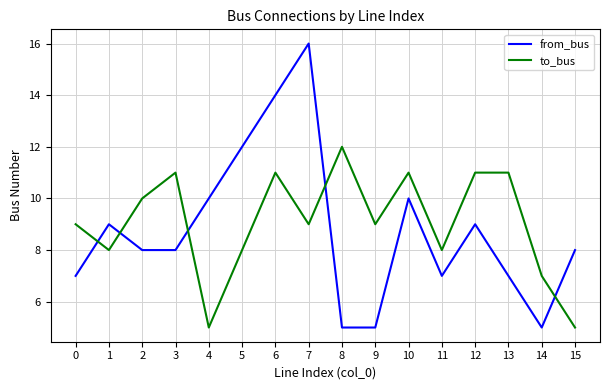

What are all the series names shown in the legend?

from_bus, to_bus